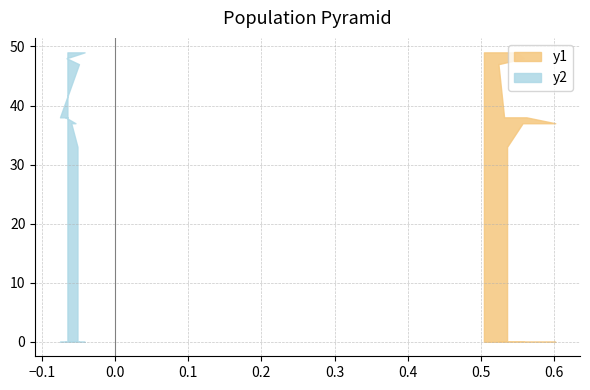

What is the label of the 2nd point from the right?

47